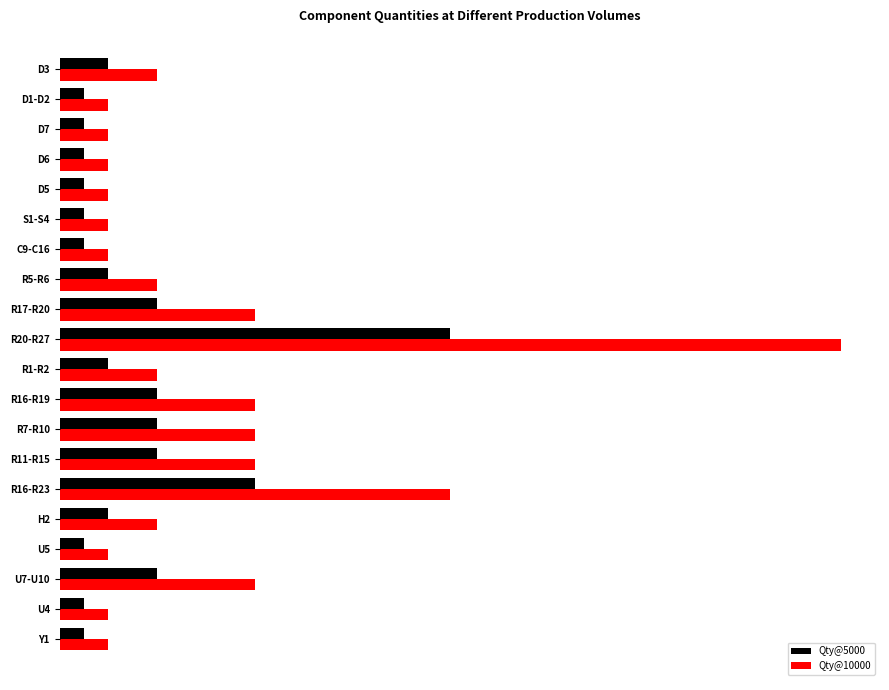

What is the minimum value for Qty@10000?

10000